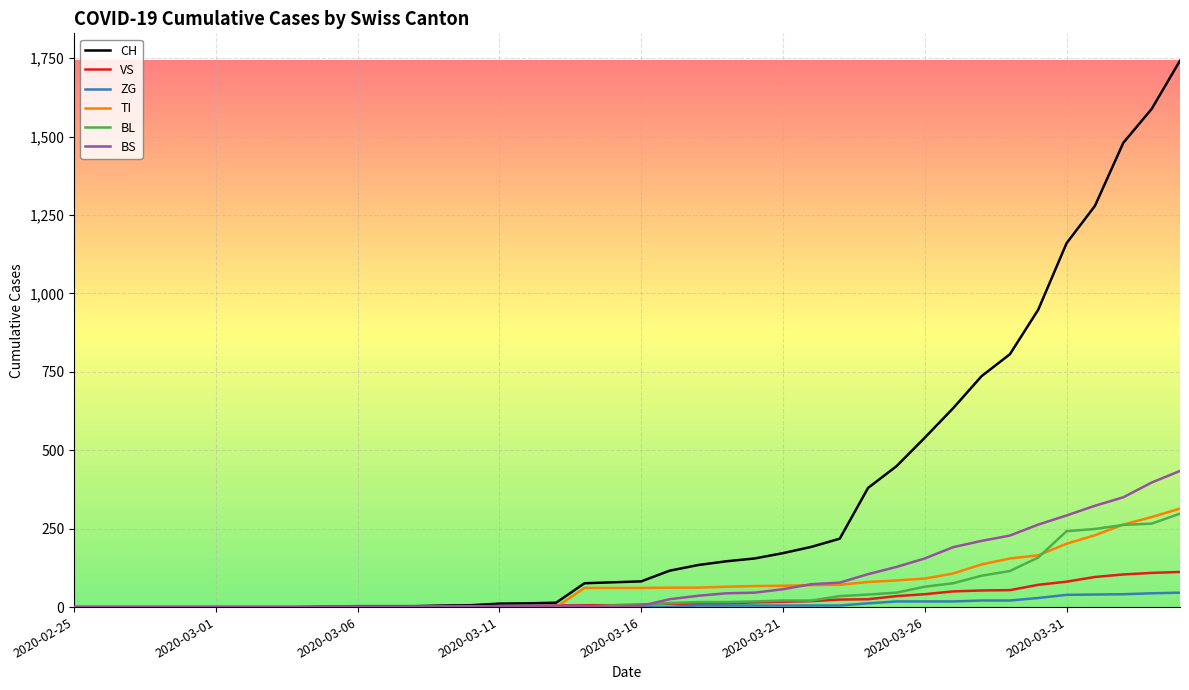

What is the maximum value for BS?

434